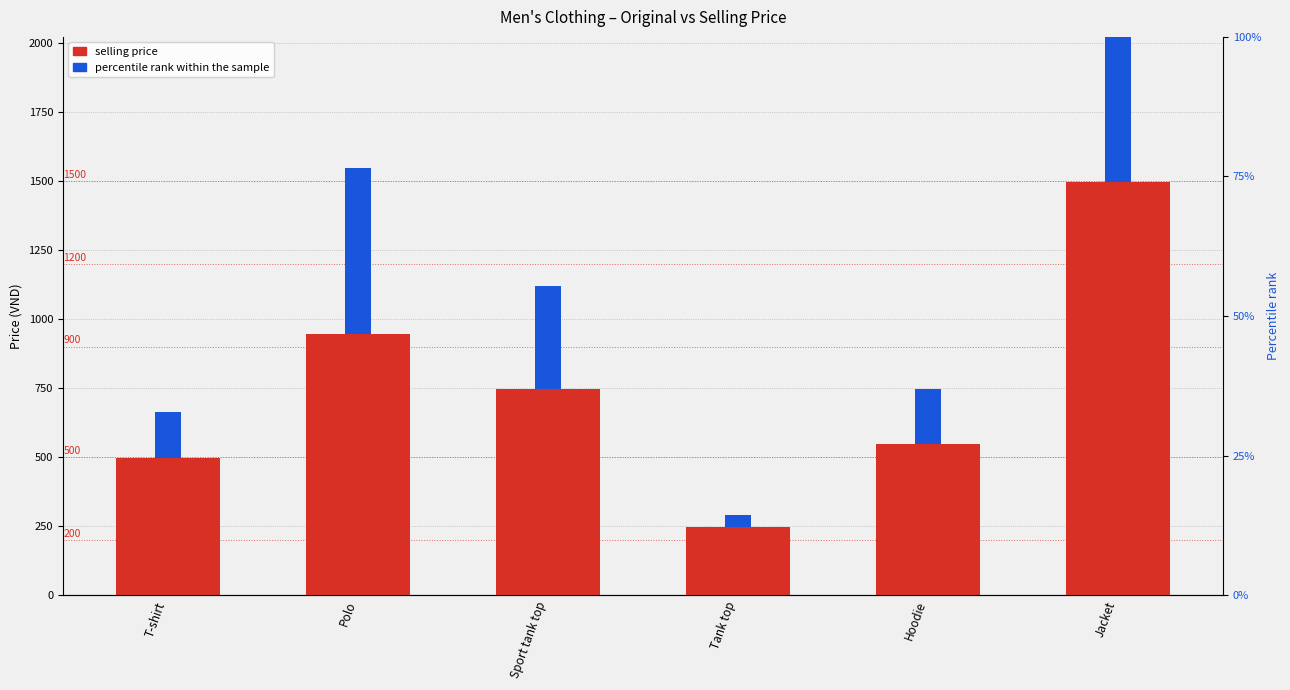

Which has a higher value, Jacket or T-shirt?

Jacket